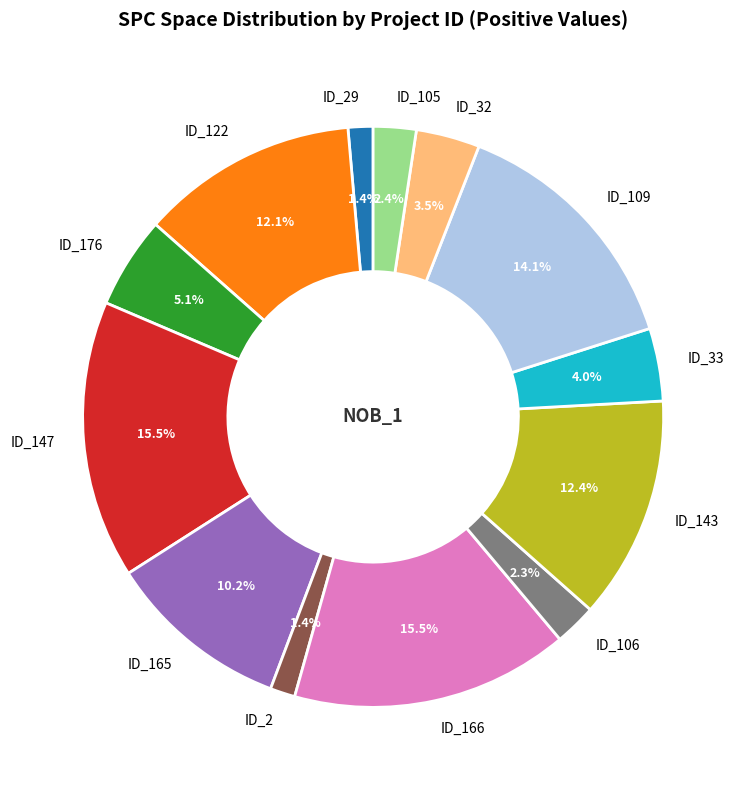

Combined, do ID_32 and ID_166 account for over 50%?

No